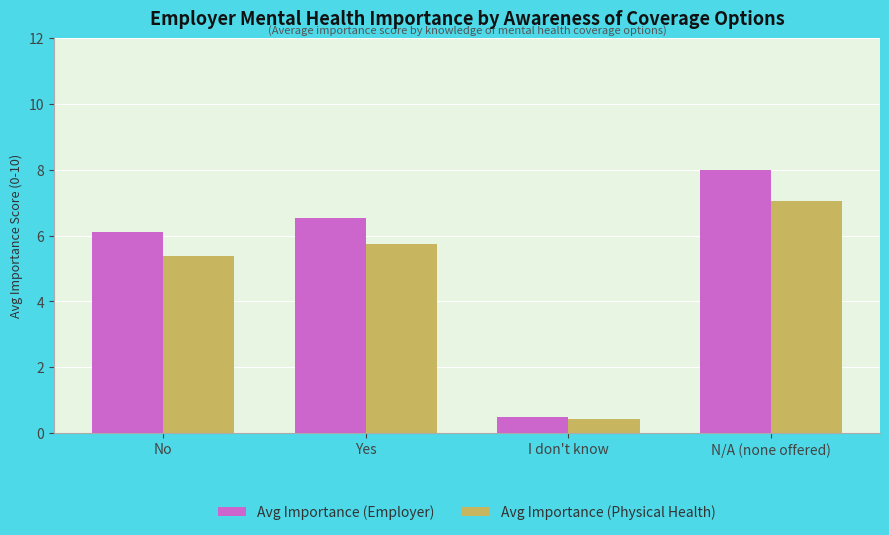

How many bars are there in total?

8